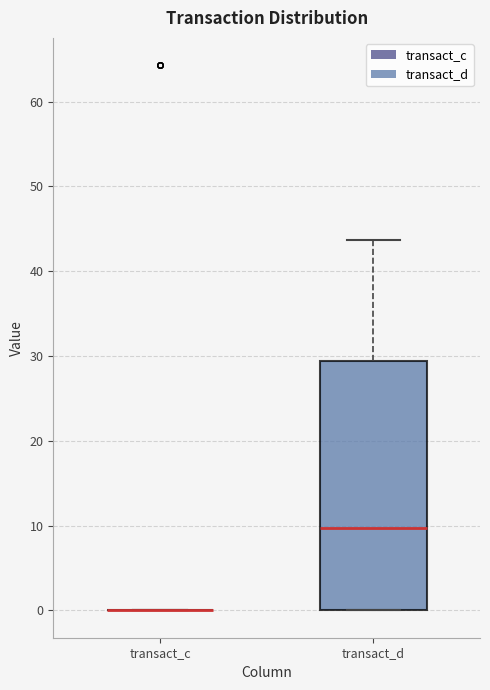

Reading left to right, transcribe this box plot: for each box, give where its median line is, the range the box spans, and where its two whiskers end, as read against the y-axis. The values are not printed on the chart, so give them approximately, as read against the axis.

transact_c: box collapsed to a line at 0, whiskers 0 to 0
transact_d: median 10, box 0 to 29, whiskers 0 to 44